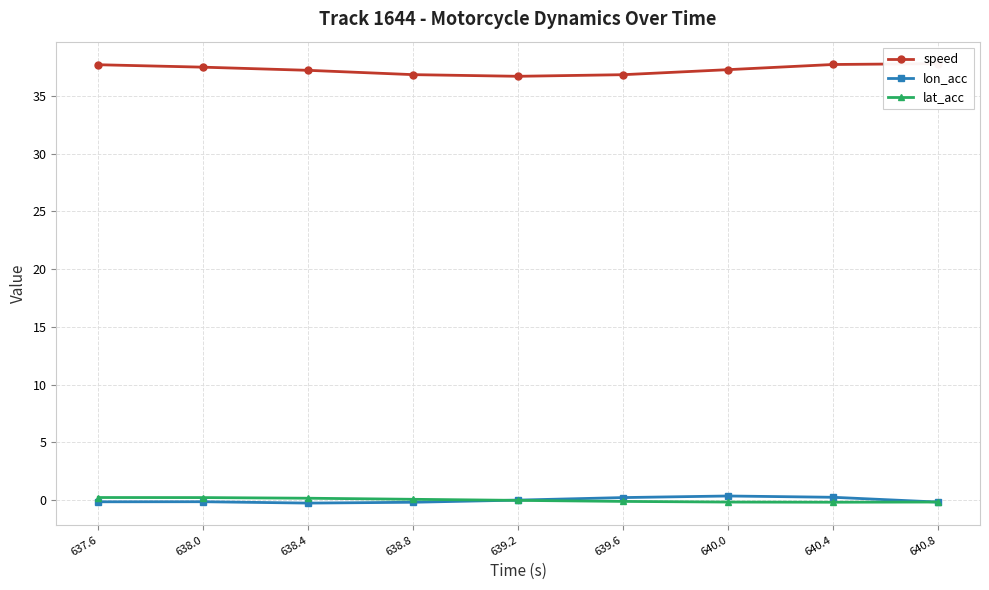

What is the maximum value shown in the chart?

37.8